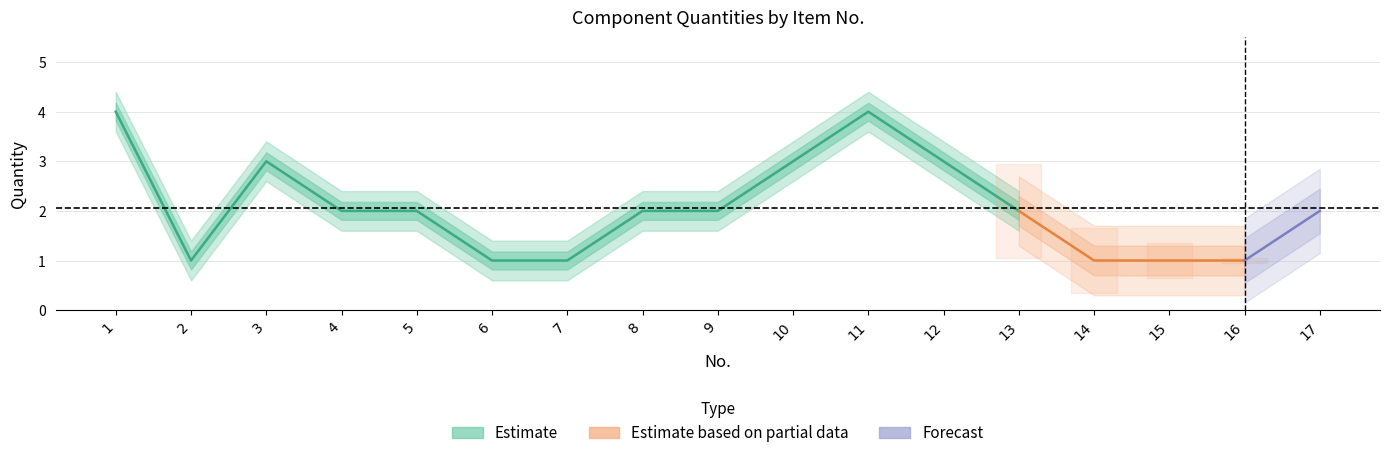

Between 3 and 8, which is larger?

3